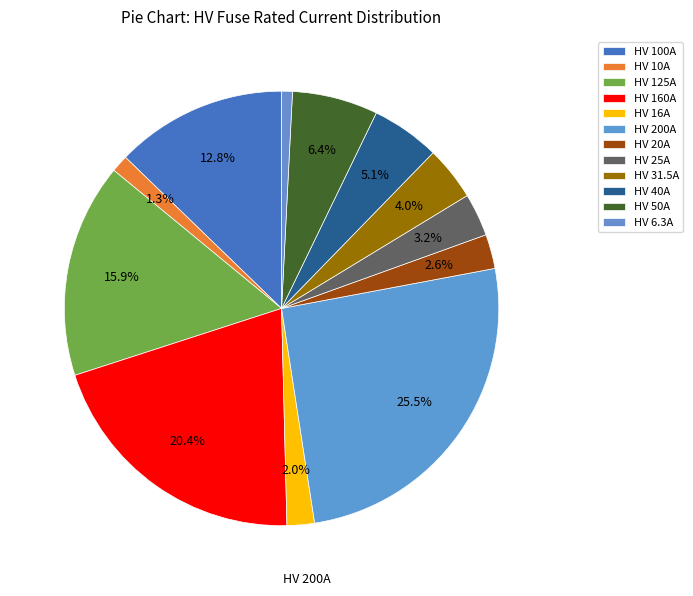

How many segments does this pie chart have?

12